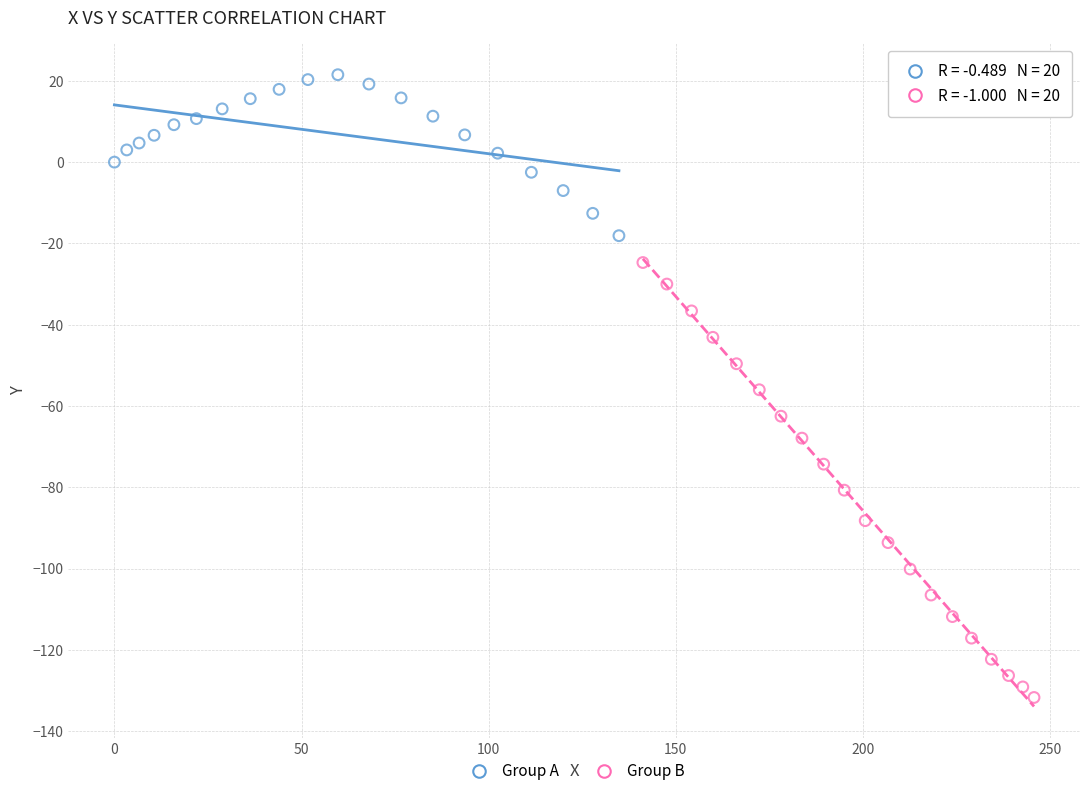

Which series contains the highest Y value?

Group A